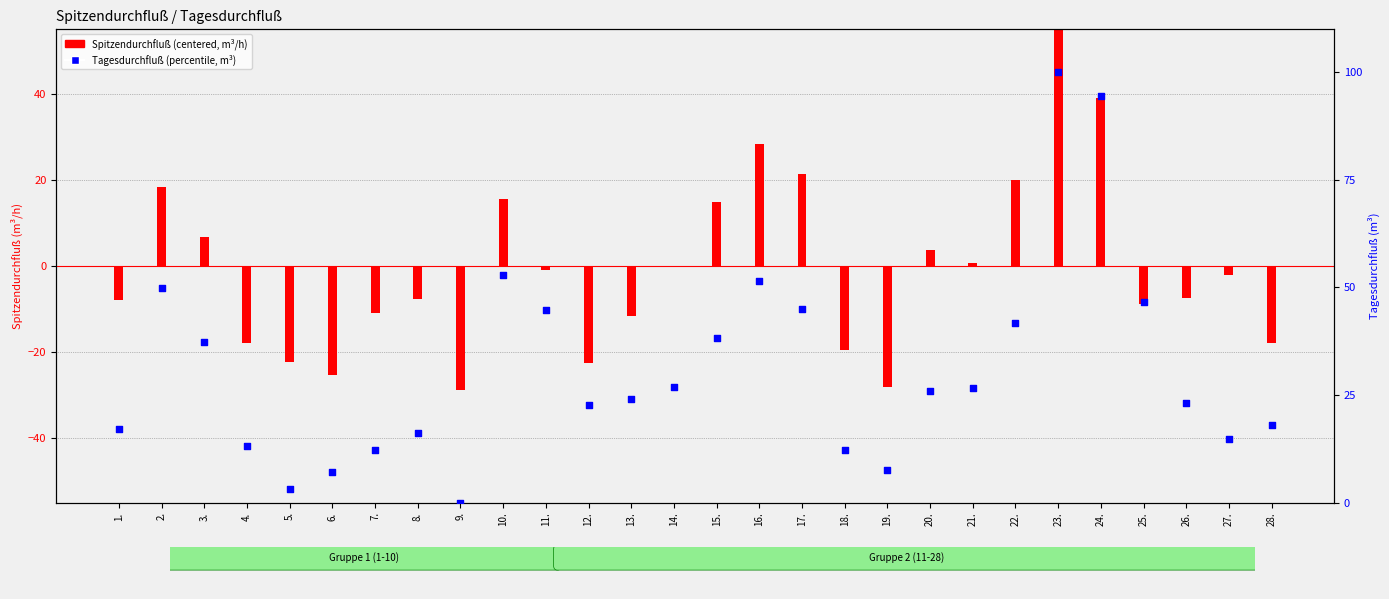

Which series has the largest Y range (max minus min)?

Spitzendurchfluß (centered)